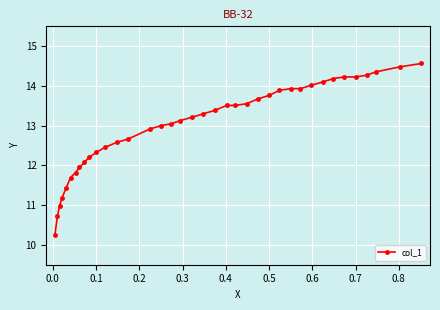

What is the average value?

13.0